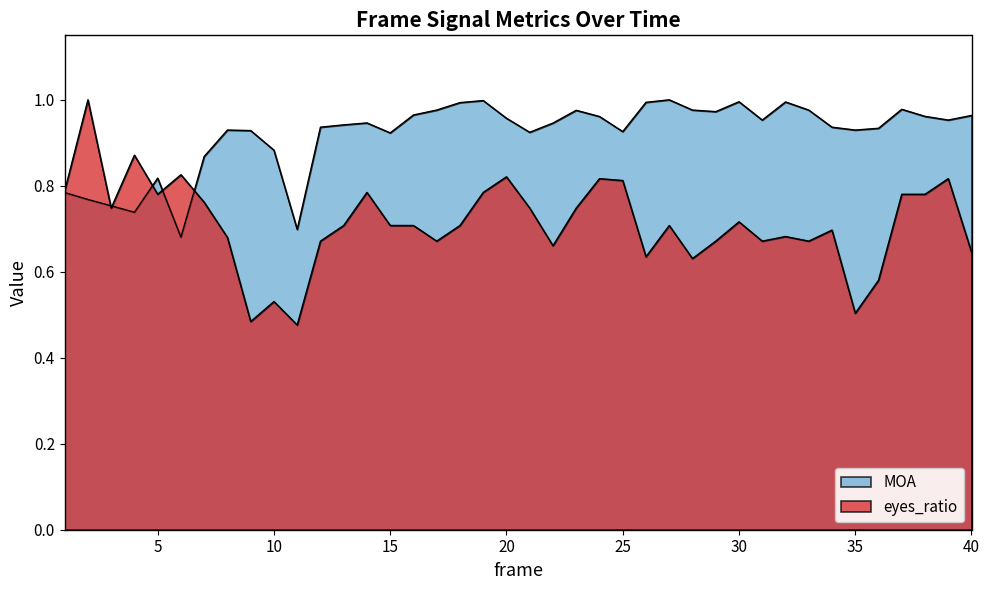

Is the value of MOA at 15 greater than the value of eyes_ratio at 31?

Yes